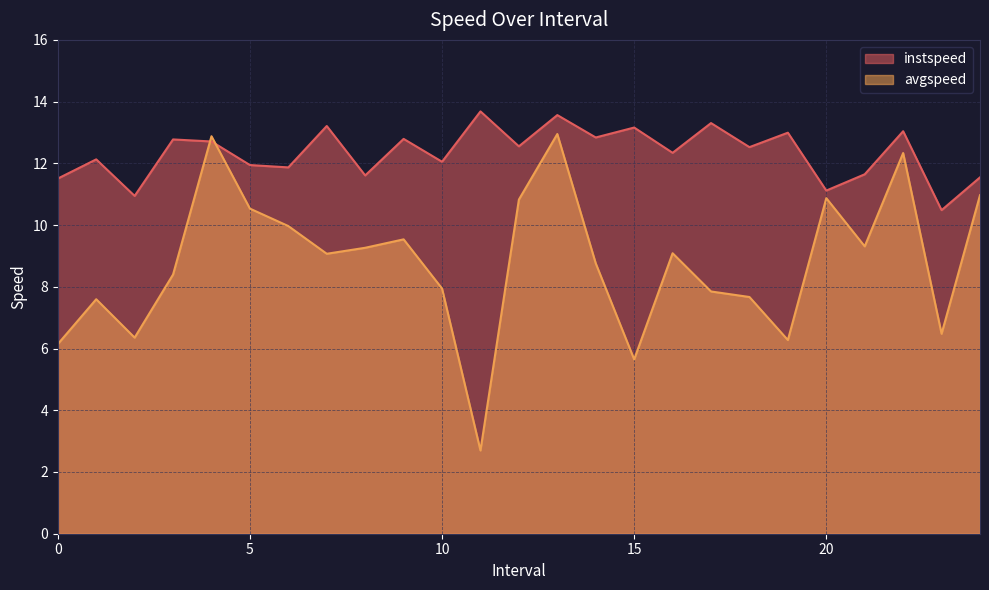

Where do instspeed and avgspeed first cross each other?

3.0 and 4.0